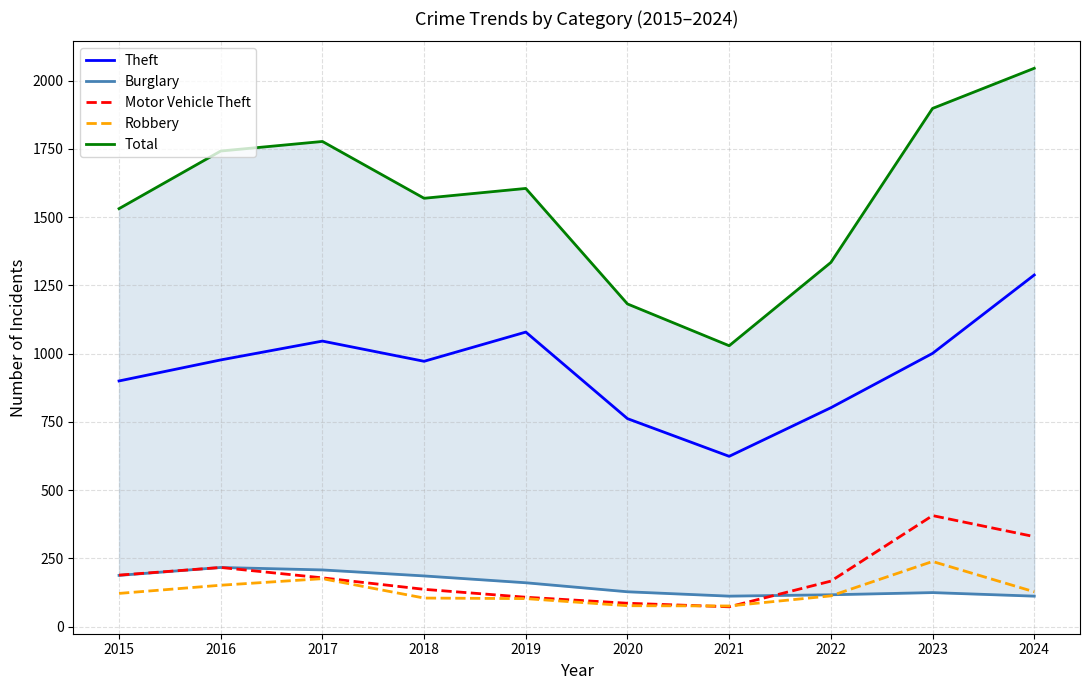

Which has a higher value, 2021 or 2015?

2015